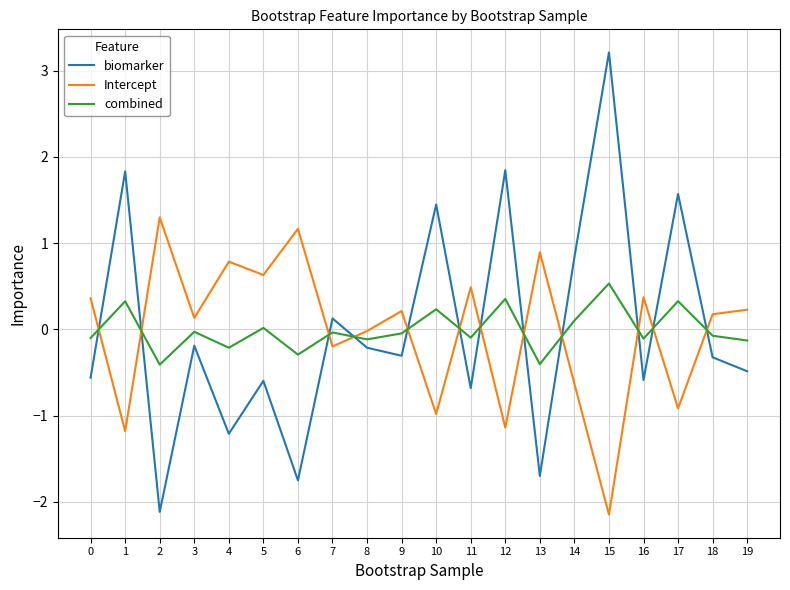

Which series has the widest spread of values?

biomarker